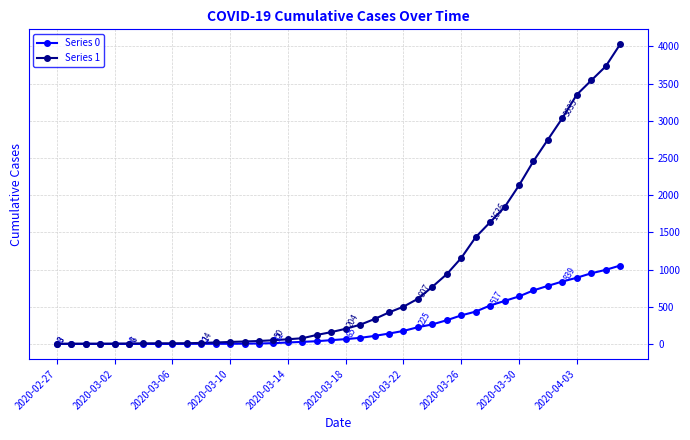

What are all the series names shown in the legend?

Series 0, Series 1